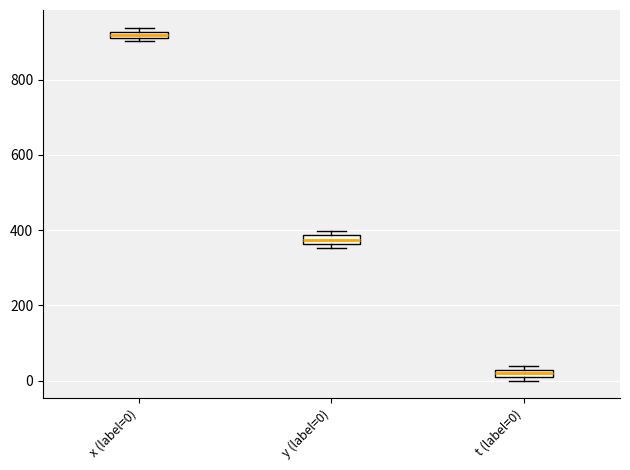

Which box's median line is the highest?

x (label=0)